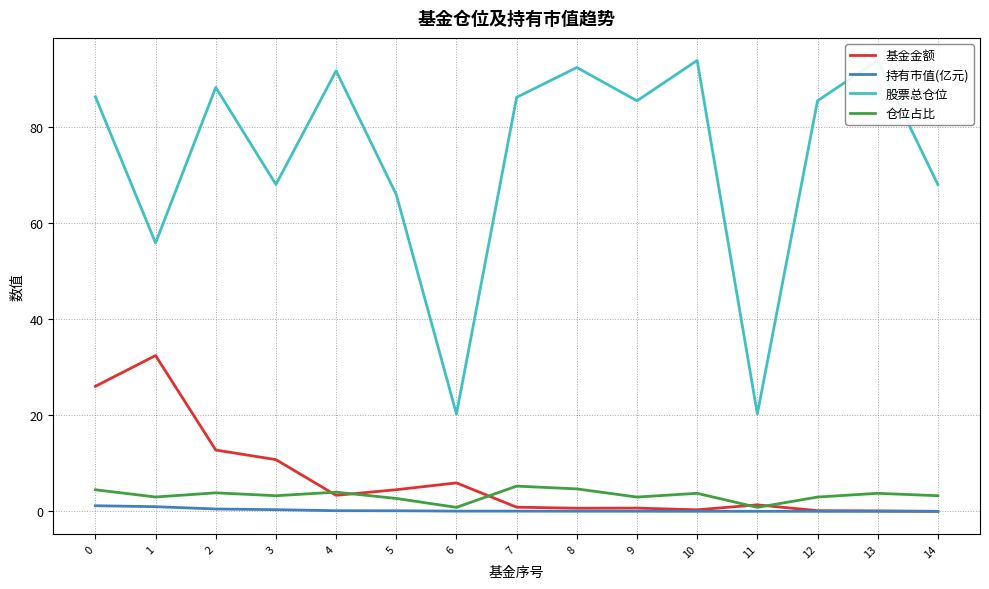

Between 3 and 7, which is larger?

3